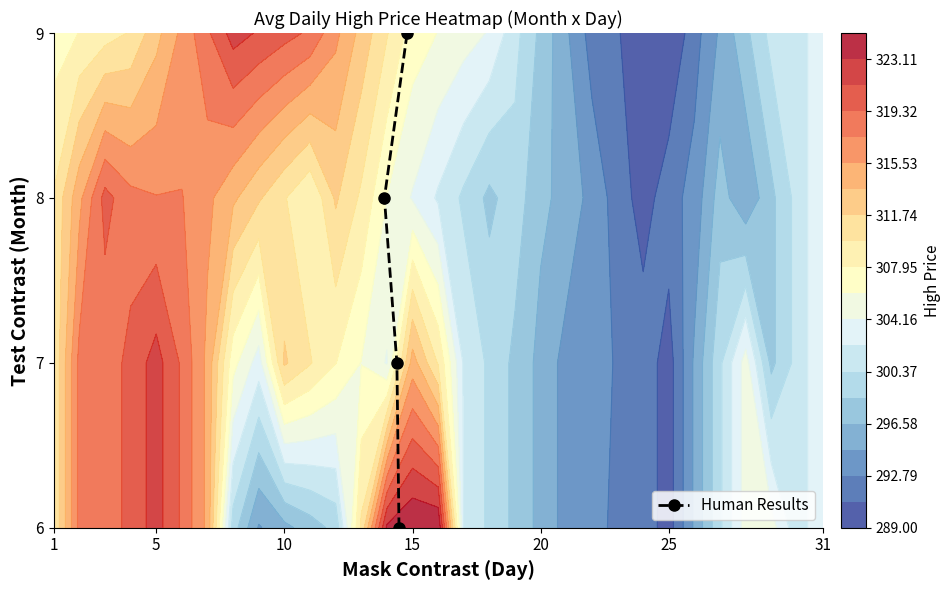

What is the difference between the second highest and minimum values?

2